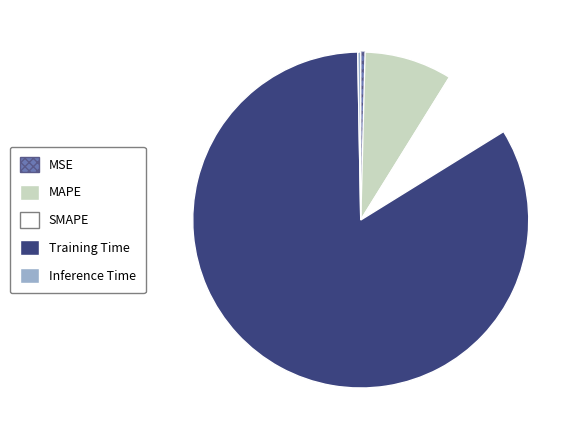

Count the number of slices in the pie.

5